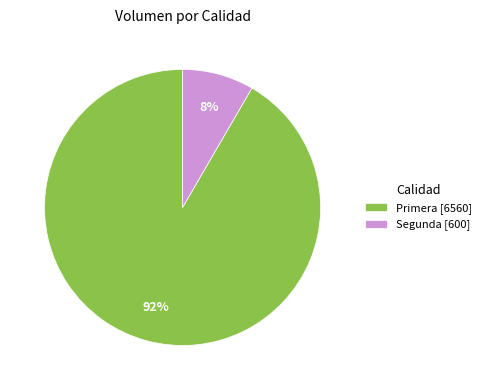

What percentage is the Segunda [600] slice, to the nearest percent?

8%